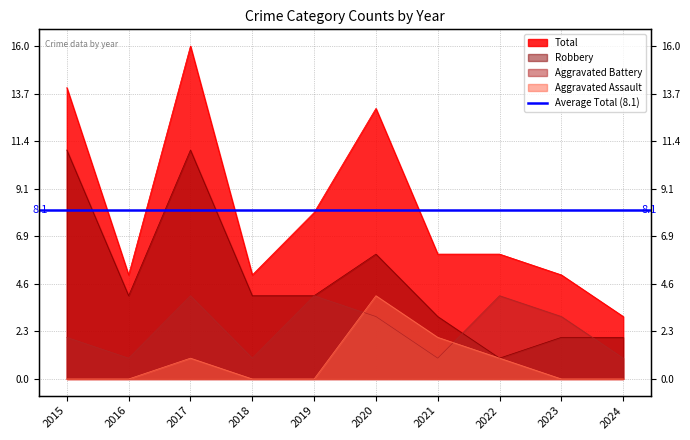

What is the approximate value of Aggravated Assault at 2020?

4